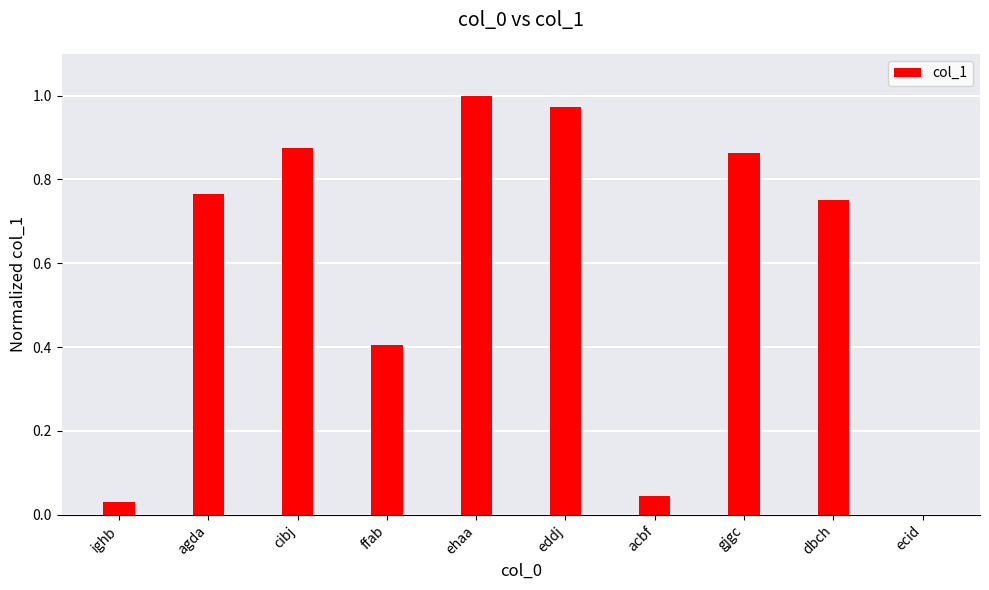

Which label corresponds to the largest value in the chart?

ehaa